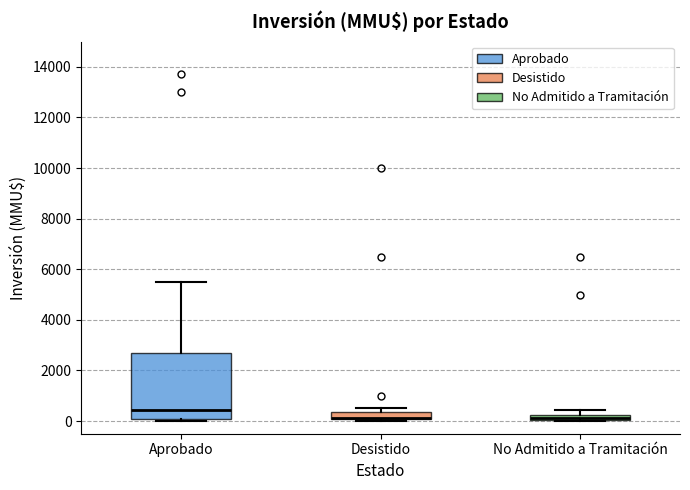

Which box is the tallest, from its lower edge to its upper edge?

Aprobado